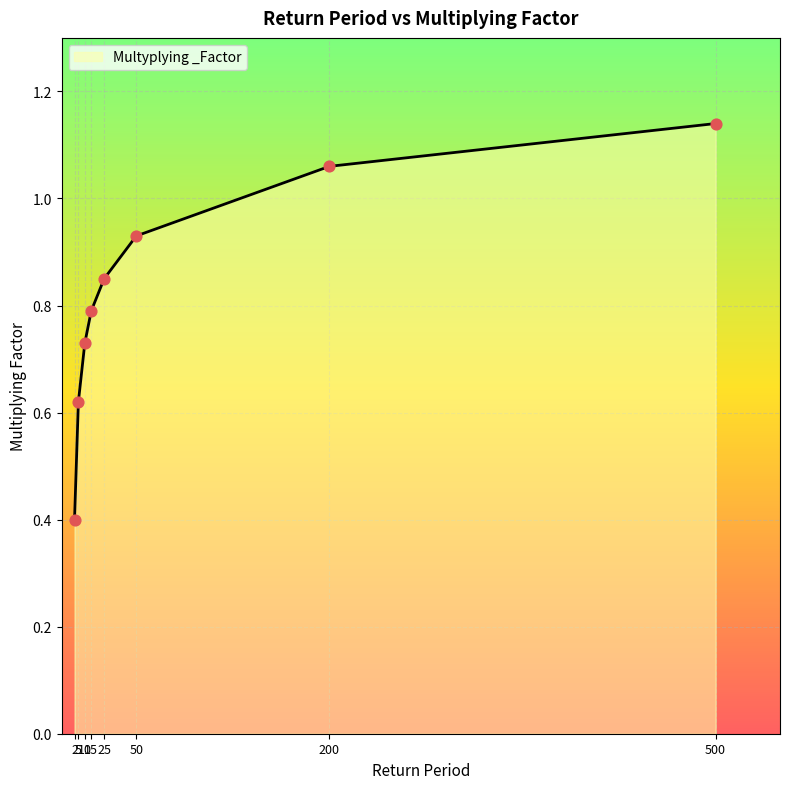

True or false: the data has more than 1 interior local peaks.

False